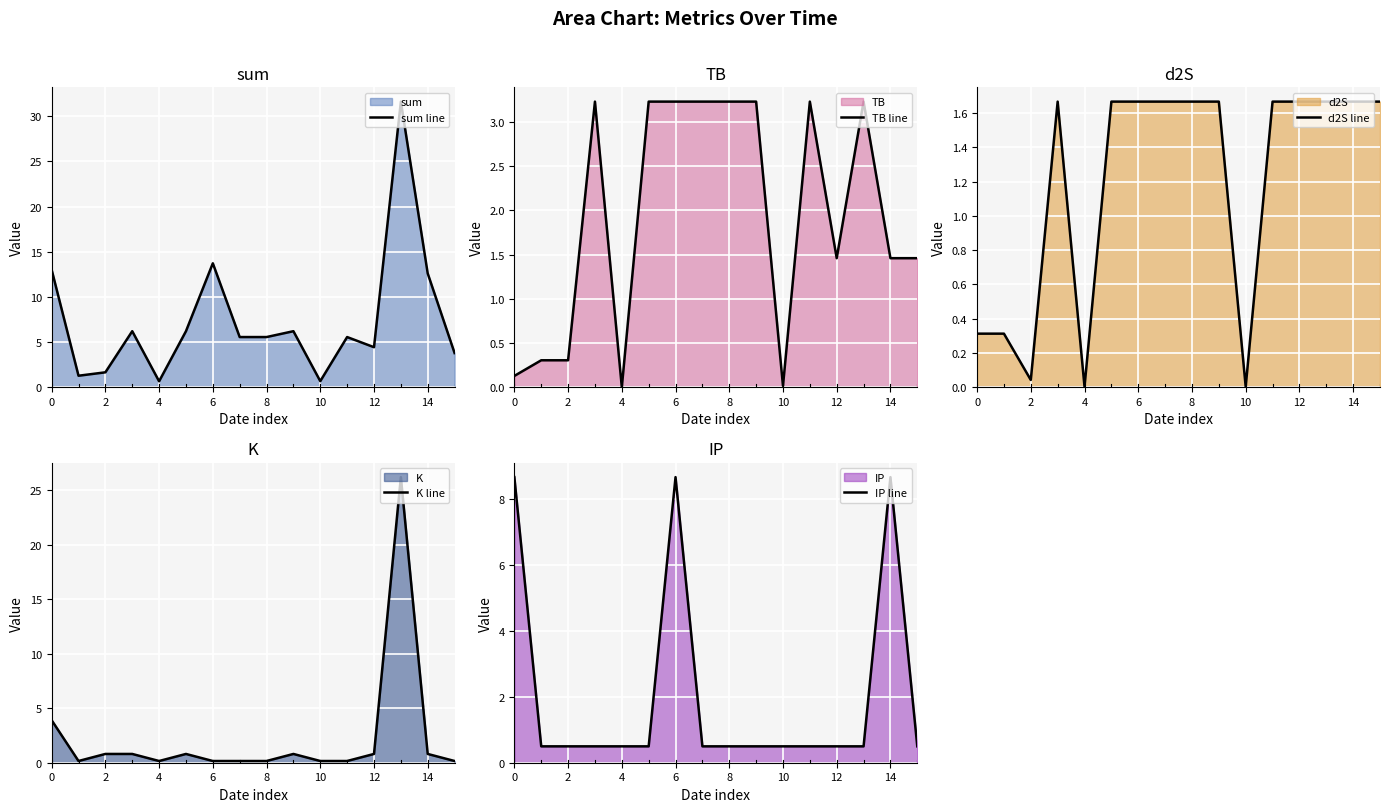

How many categories are shown in the chart?

16